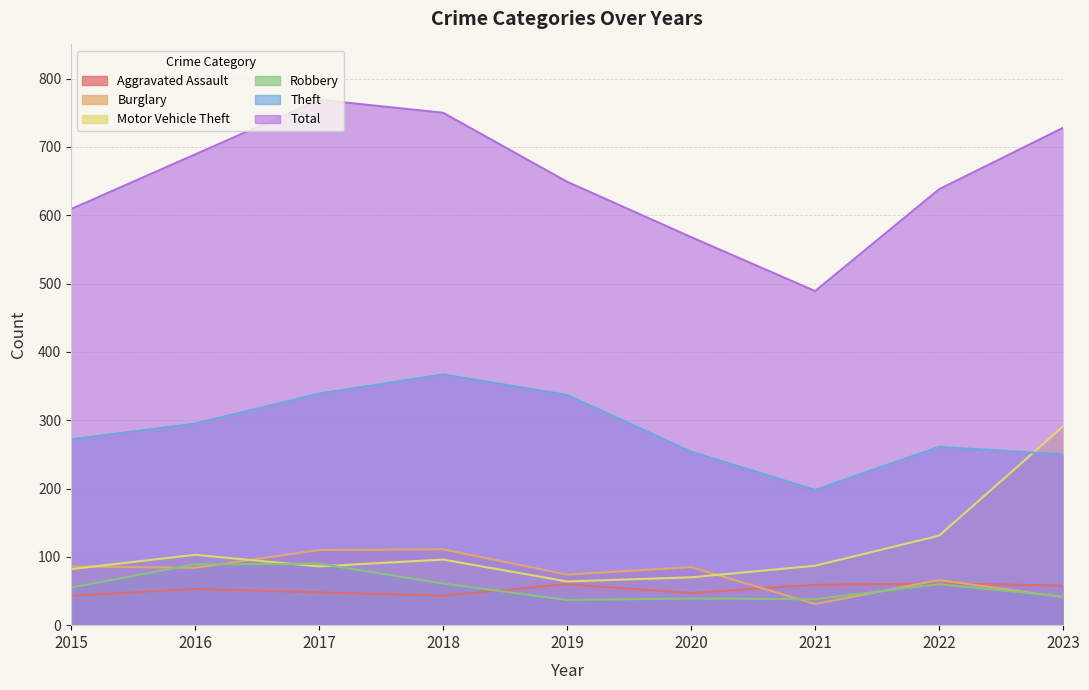

Reading right to left, list all the values displayed in this chart.

Aggravated Assault: 58	61	59	47	60	43	48	53	43
Burglary: 41	66	31	85	74	111	110	84	86
Motor Vehicle Theft: 291	131	87	70	64	96	86	103	82
Robbery: 42	60	38	39	37	61	90	89	55
Theft: 250	261	198	254	337	367	339	295	272
Total: 728	638	489	568	649	750	769	689	609